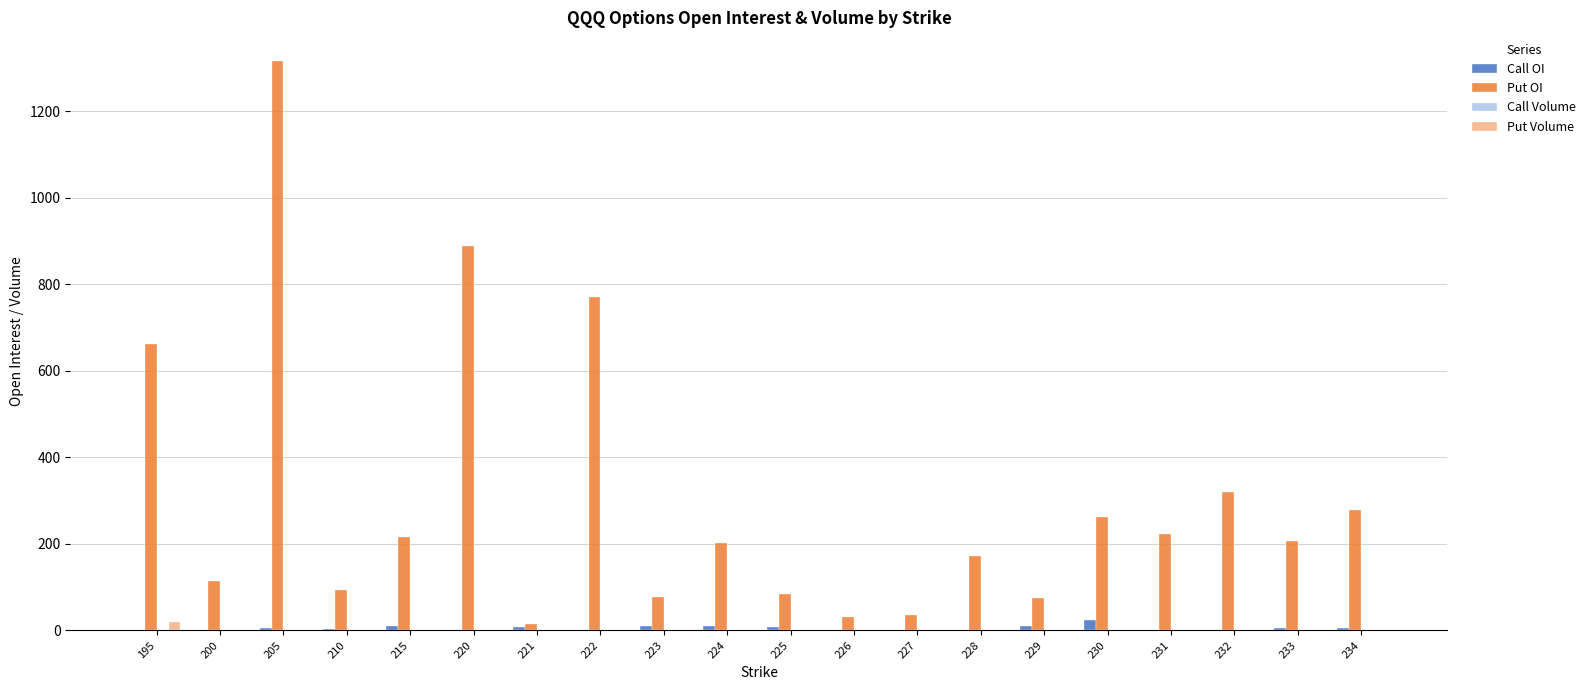

Count the number of categories in the chart.

20